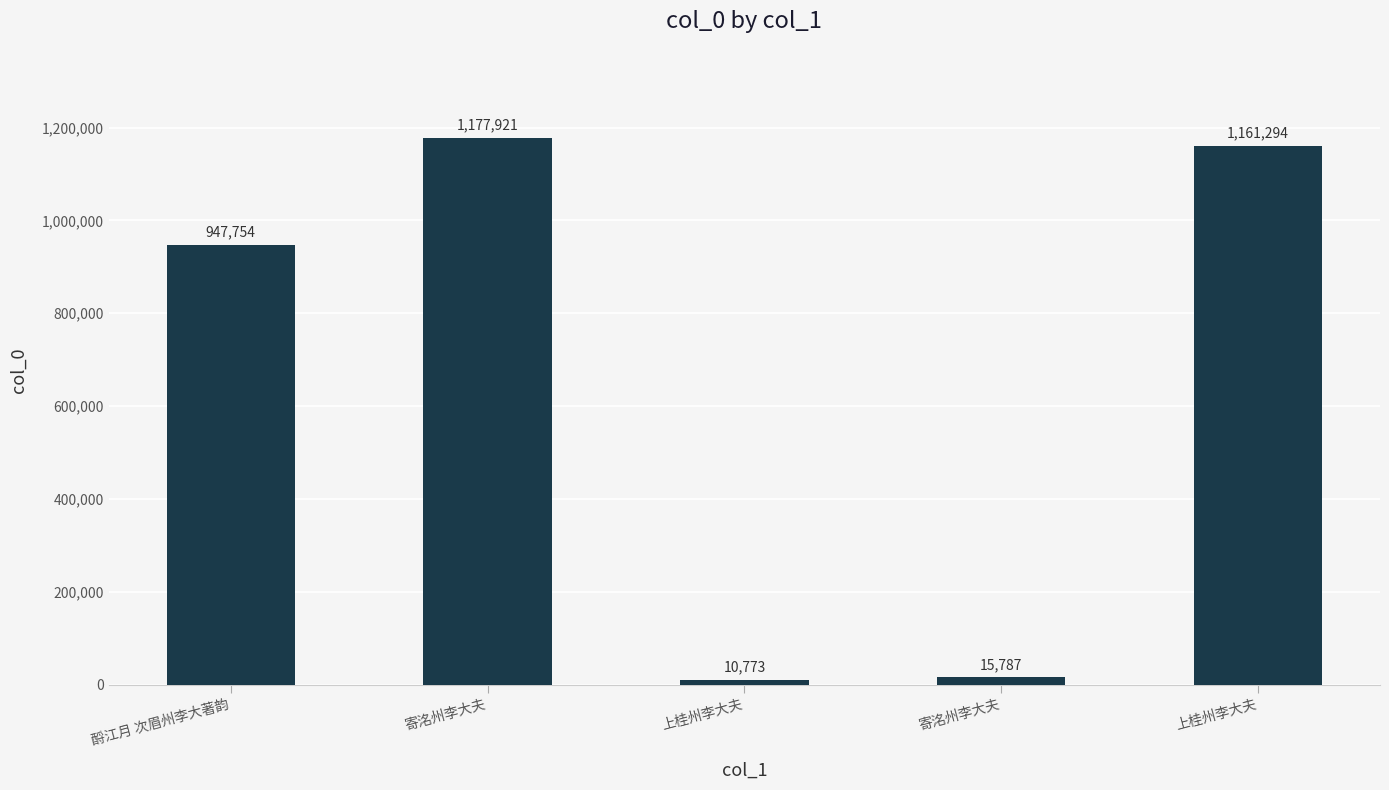

What is the average value?

662706